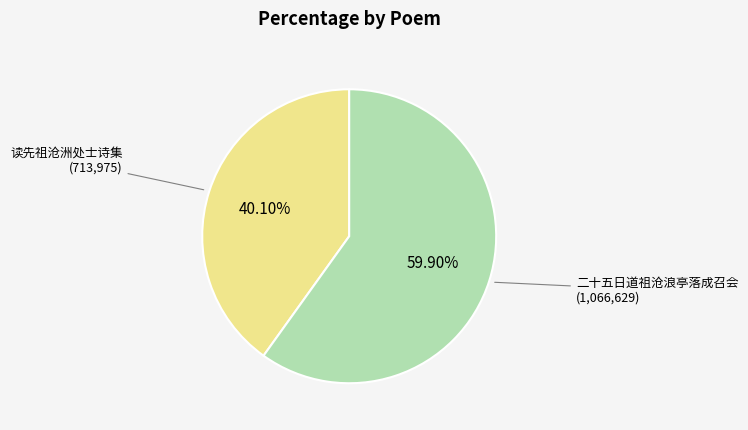

Is it true that 读先祖沧洲处士诗集 is 54% of the pie?

False